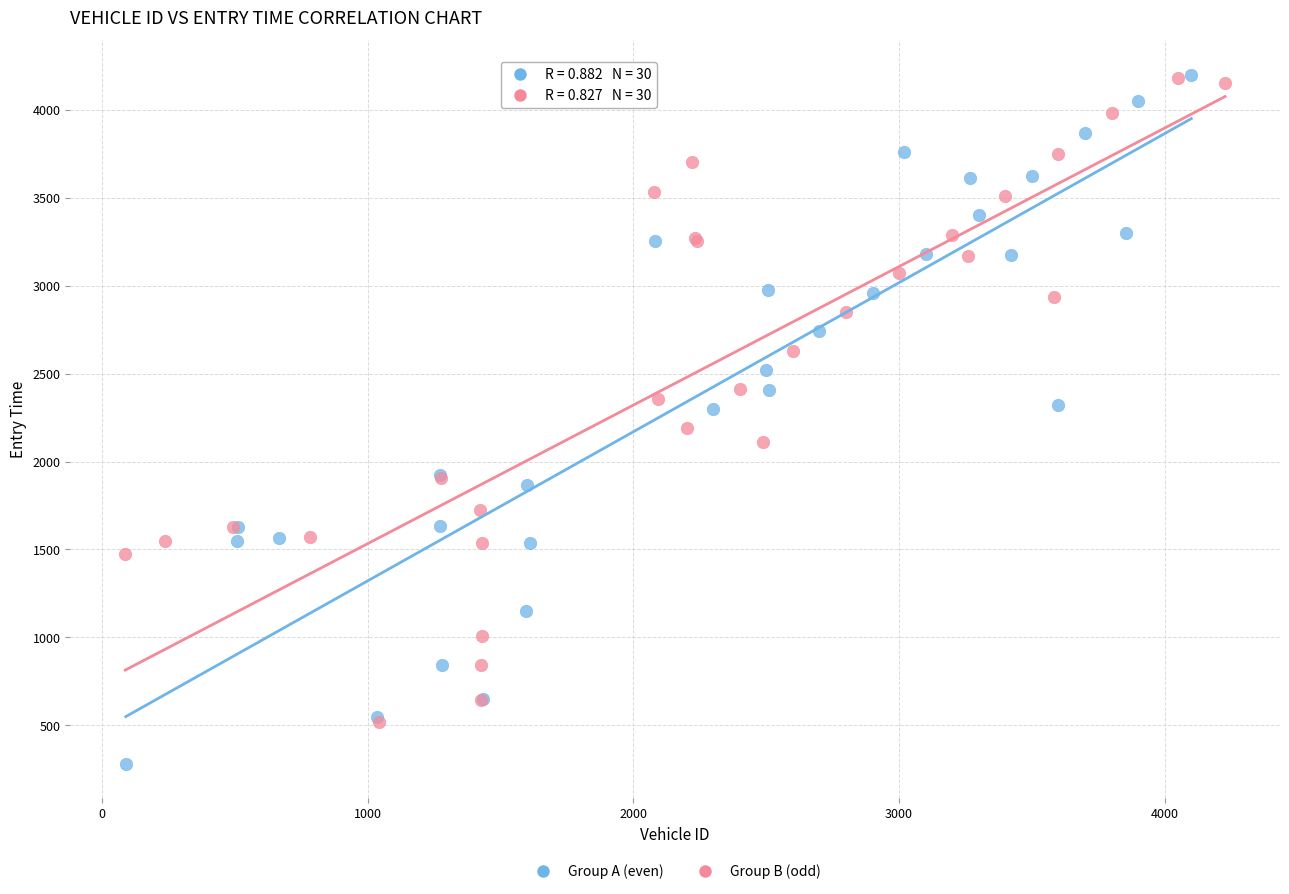

Which series reaches the minimum Y coordinate?

Group A (even)